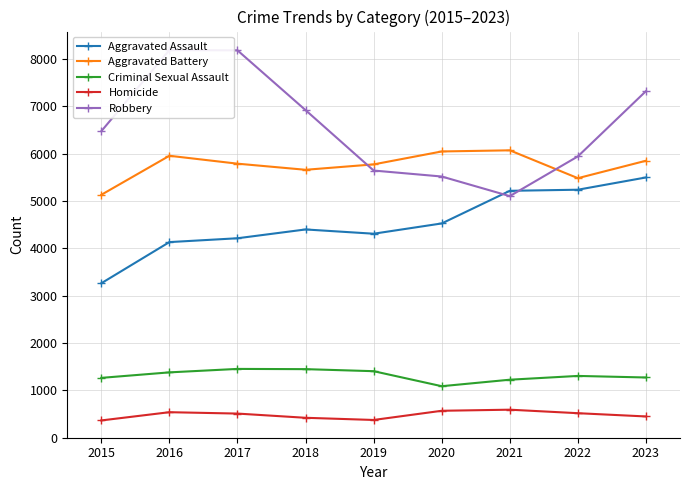

Where is Aggravated Assault nearest to the value 4379?

2018